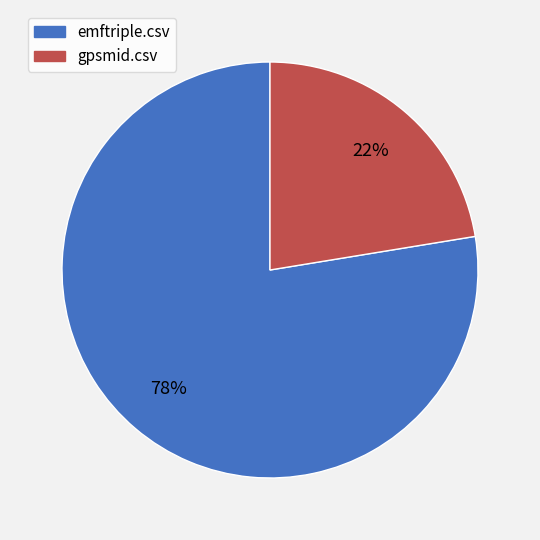

Count the number of slices in the pie.

2